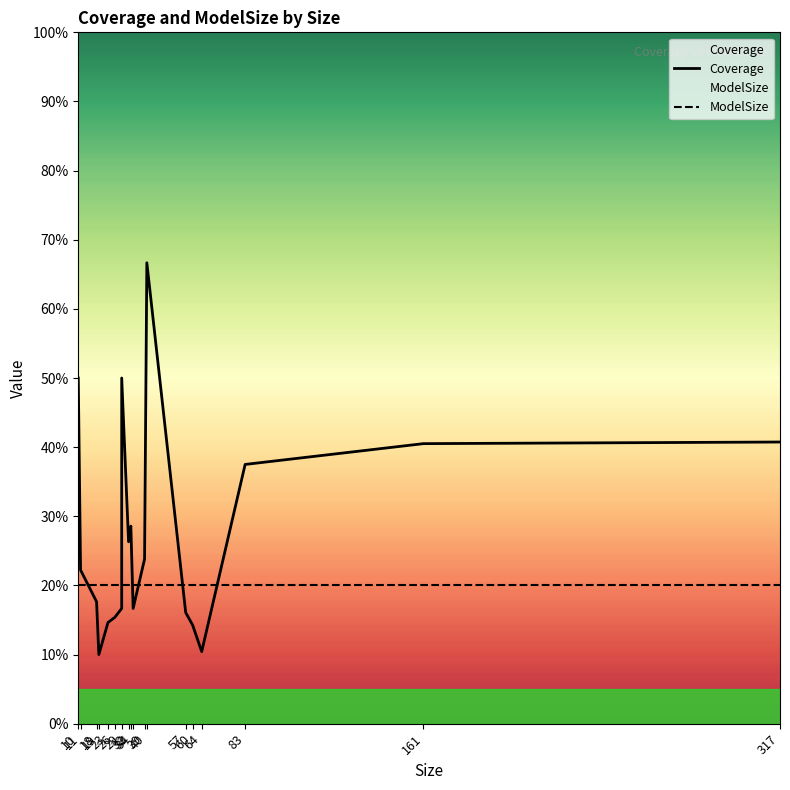

Between which two adjacent categories do ModelSize and Coverage first intersect?

11 and 18